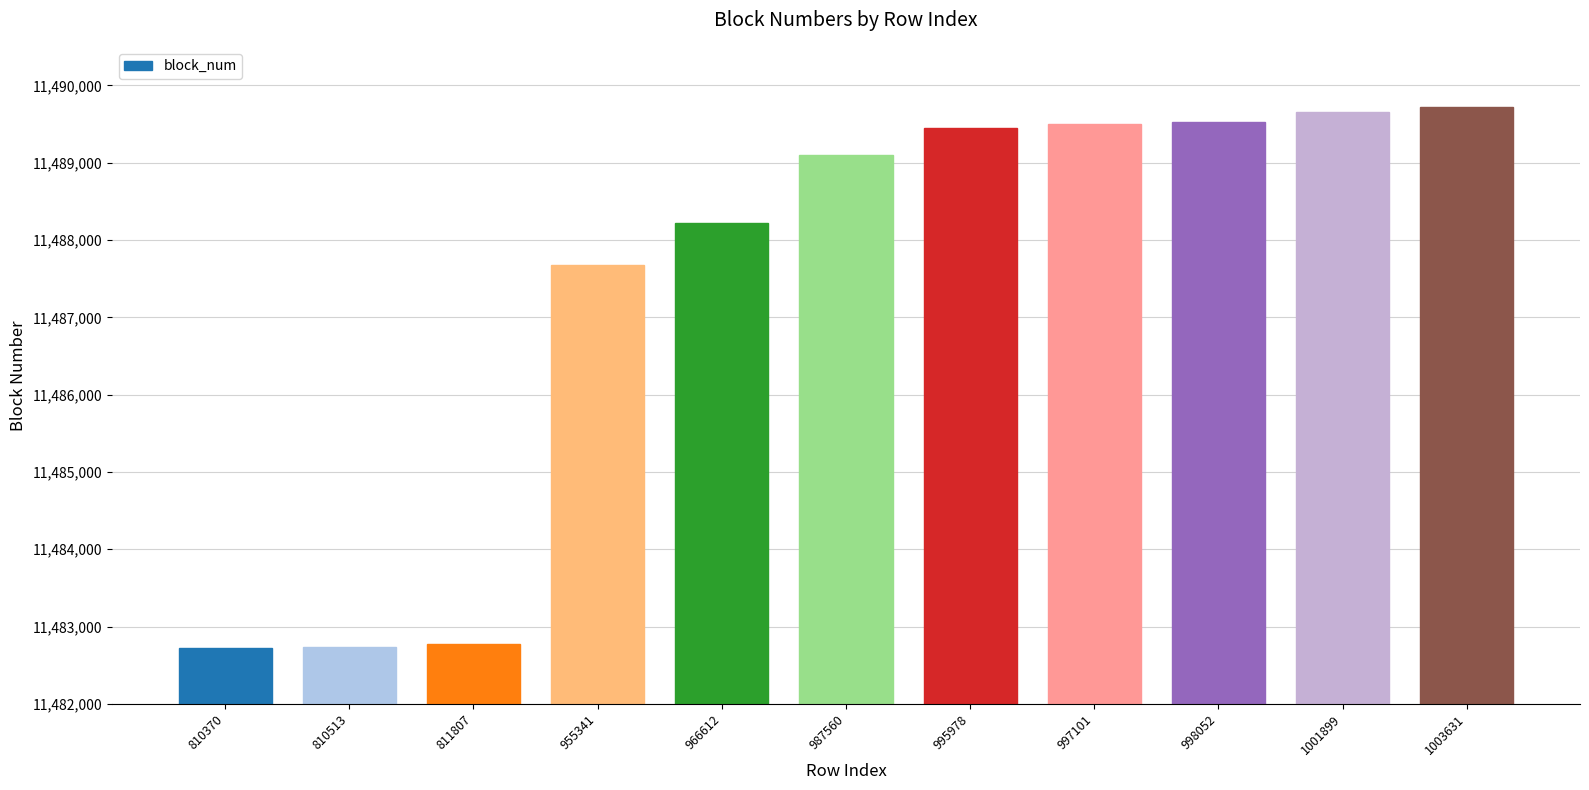

The chart shows a value of 6409228 at 810370. True or false?

False